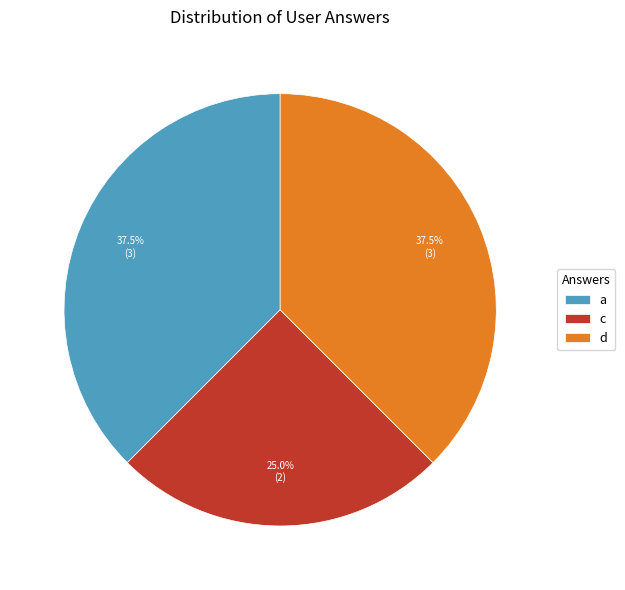

Which has a higher value, d or c?

d